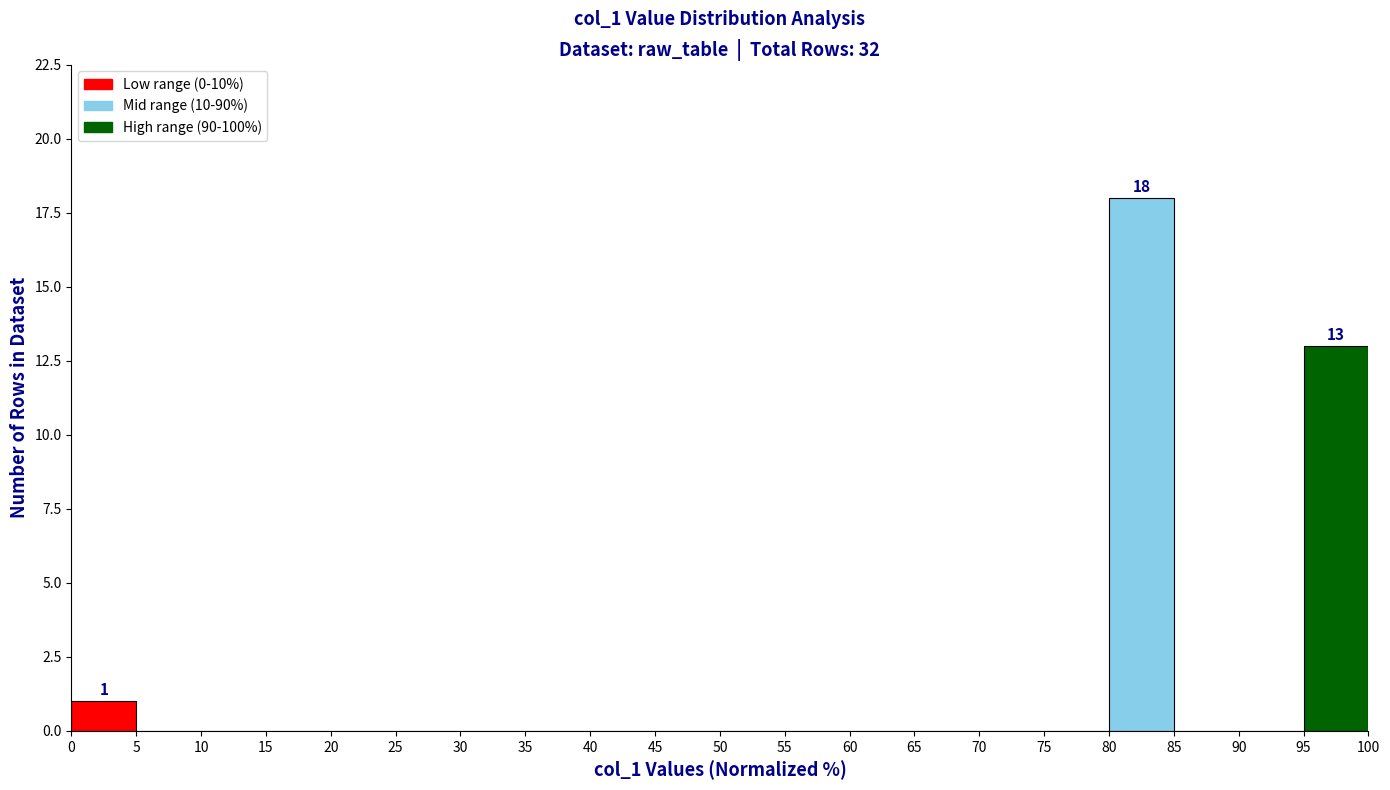

Which range on the x-axis has the tallest bar?

80 to 85